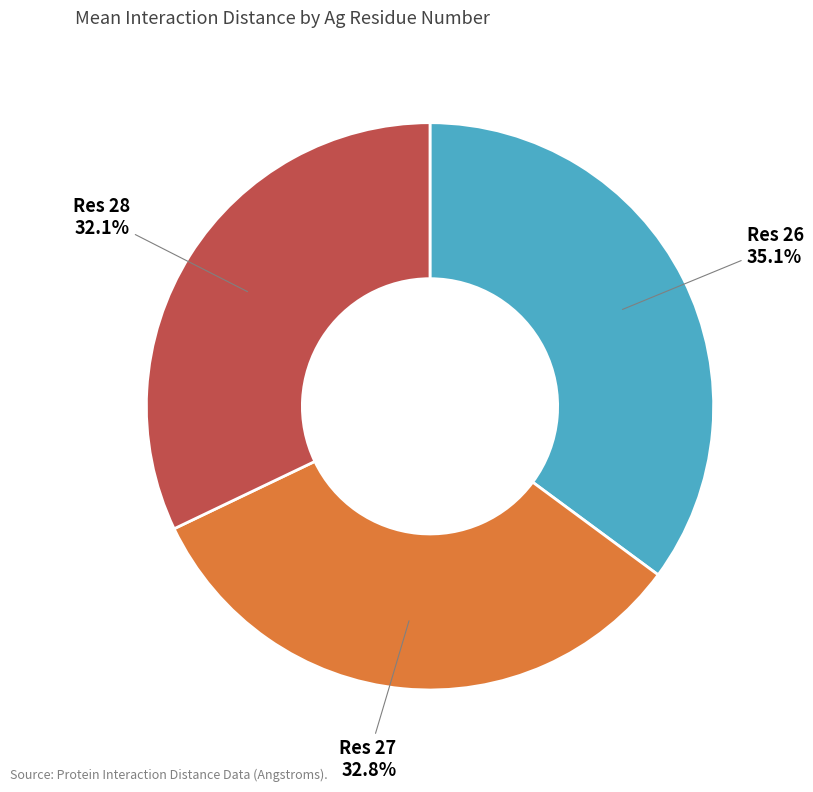

What is the ratio of the value at Res 26 to the value at Res 27?

1.1